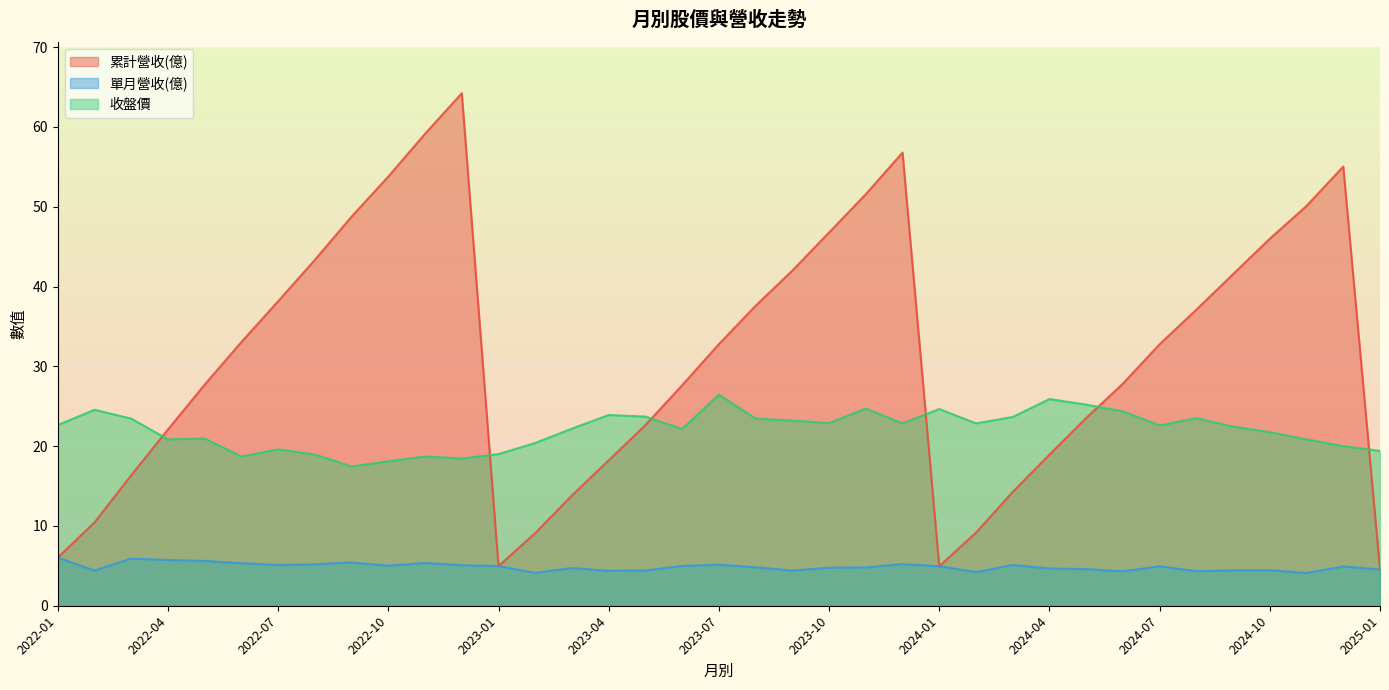

How many intersections are there between 收盤價 and 累計營收(億)?

6